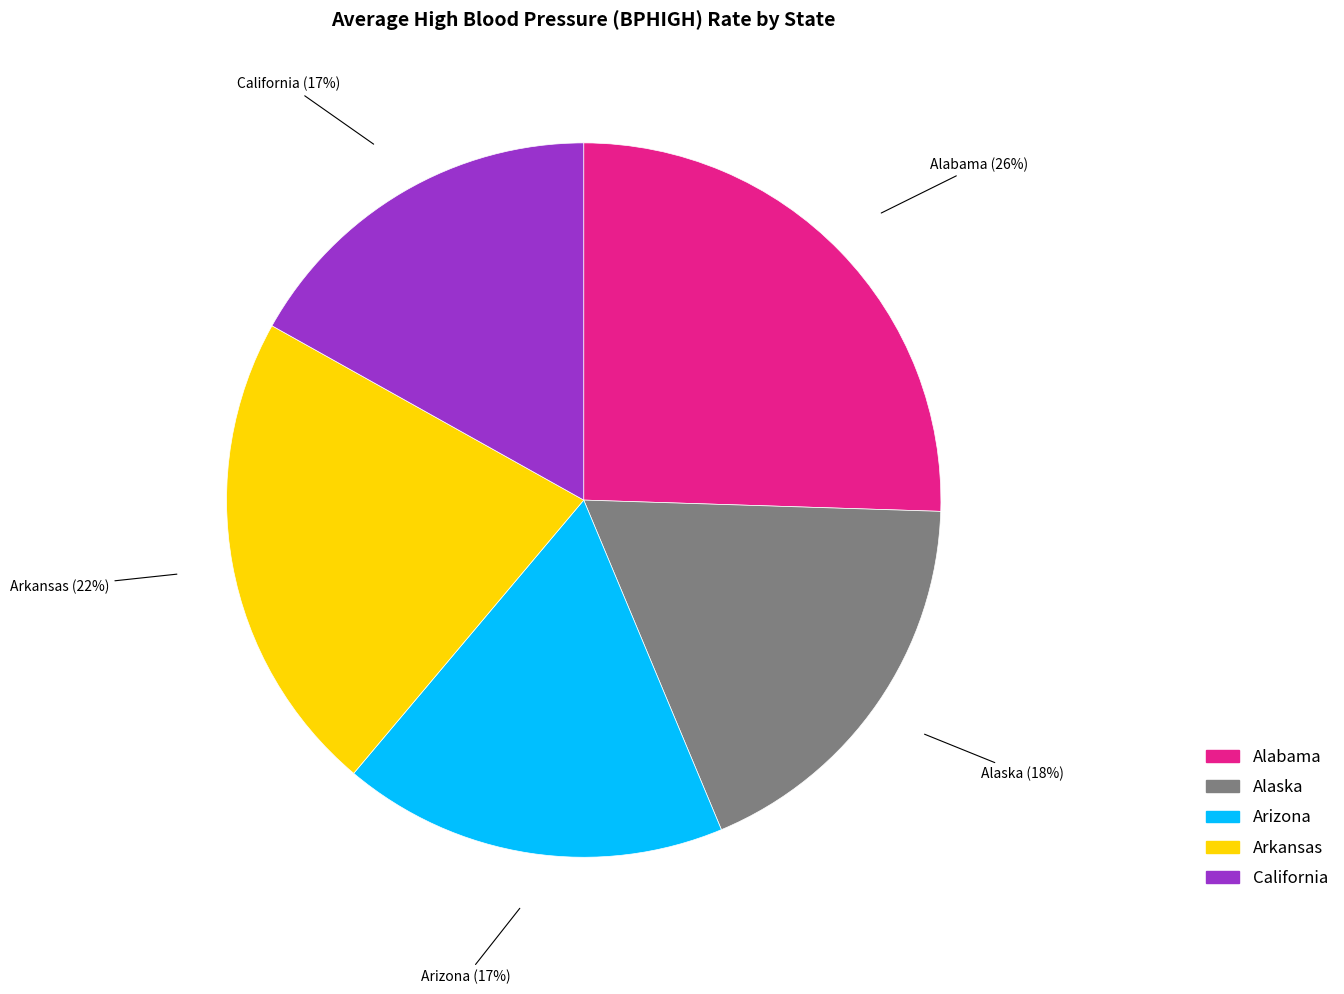

How many slices are in this pie chart?

5